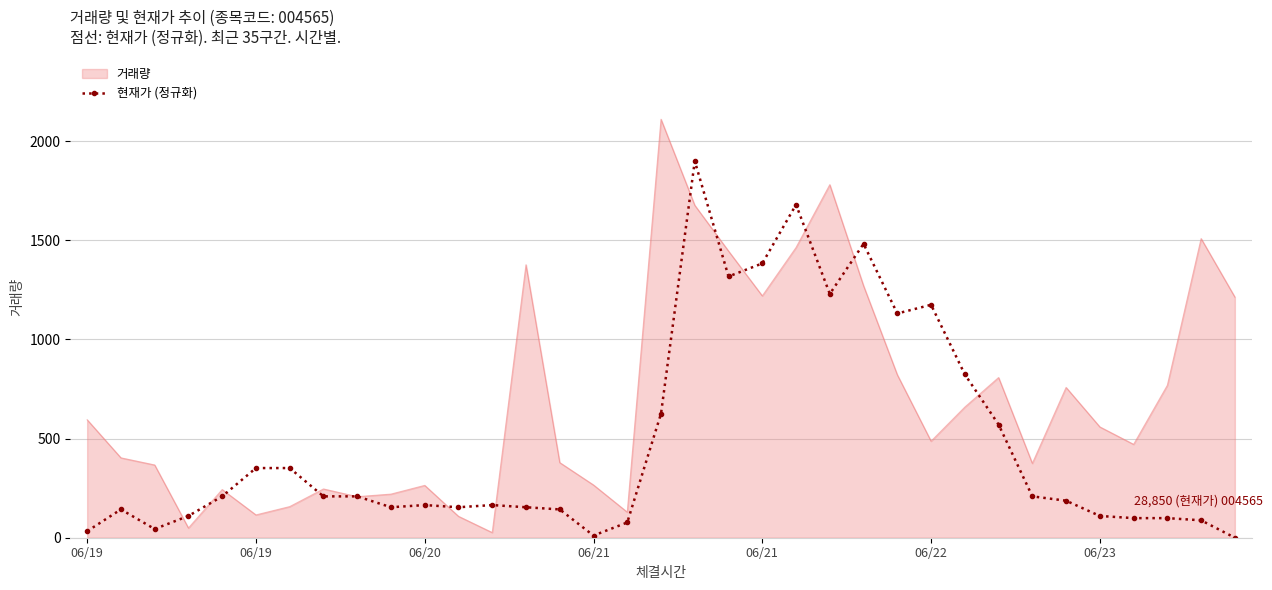

What is the highest value of the 현재가 (정규화) series?

1899.9